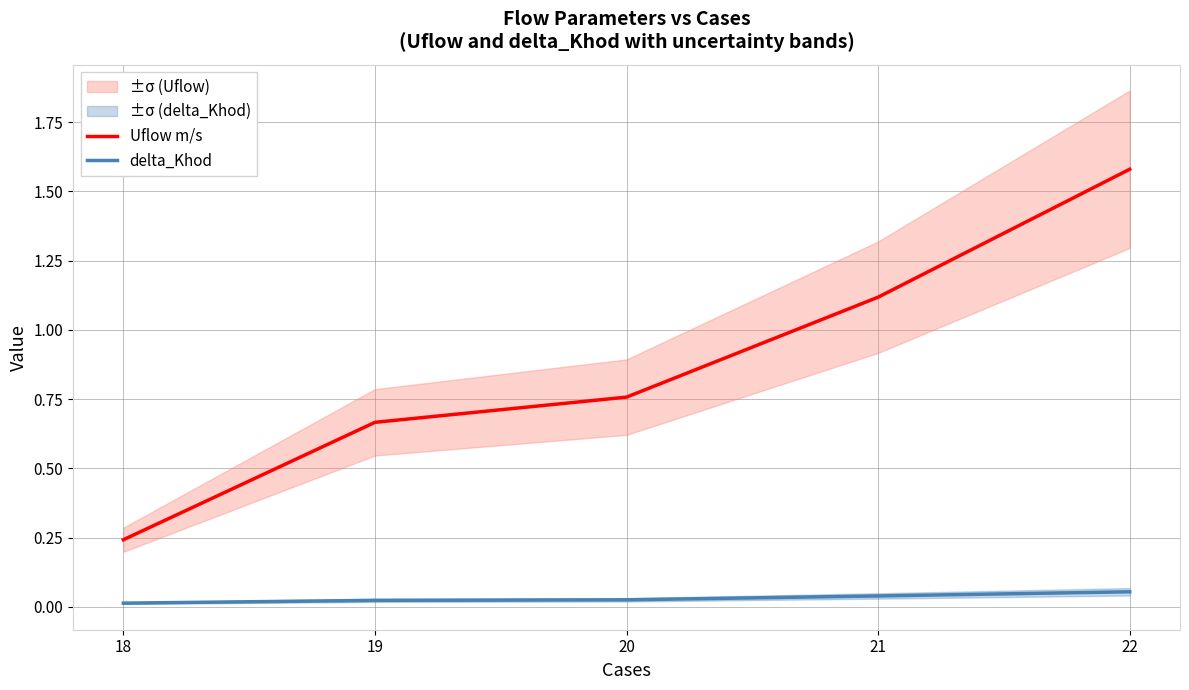

At which label does delta_Khod reach its peak?

22